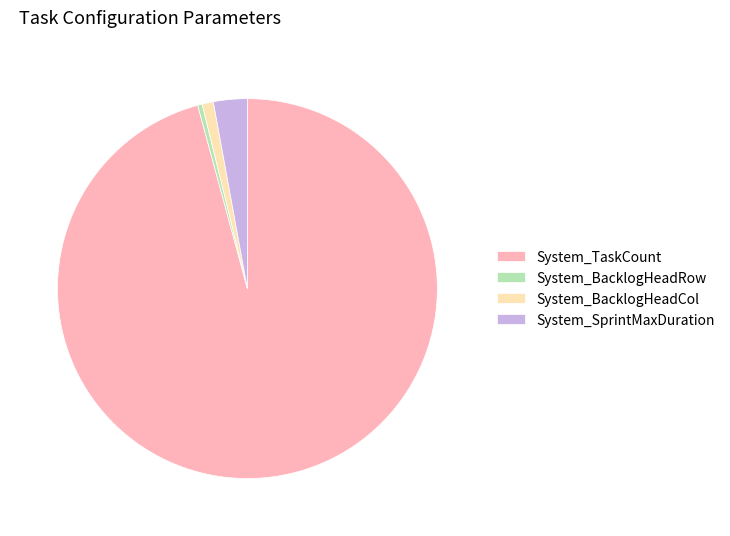

How many segments does this pie chart have?

4